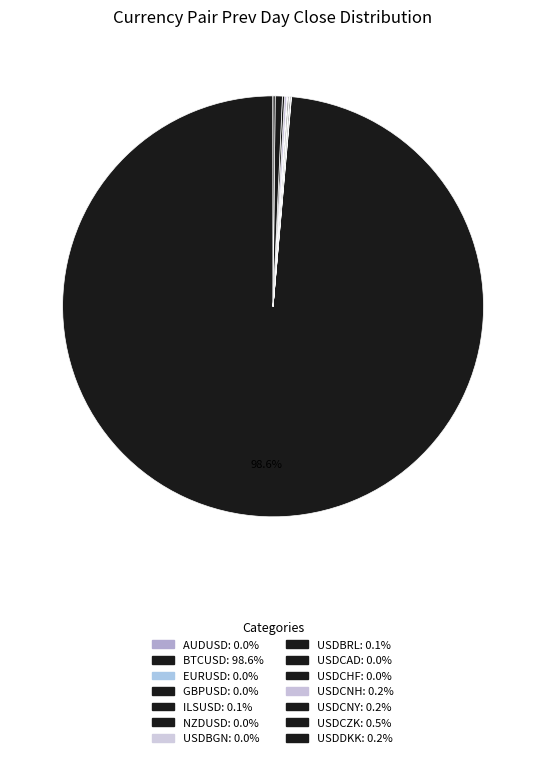

How many slices are in this pie chart?

14